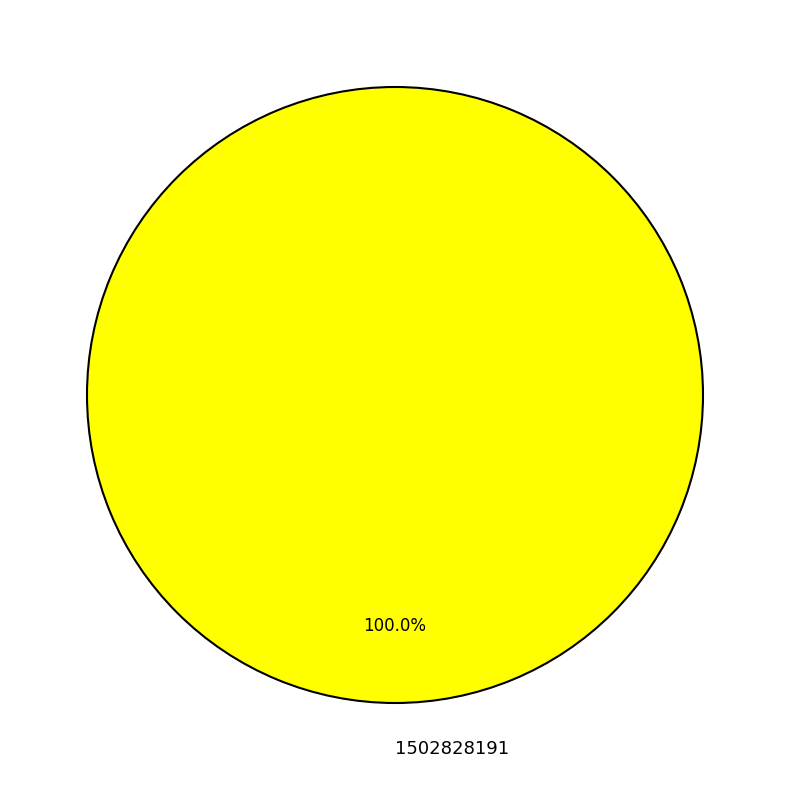

Rank the categories by value from lowest to highest.

1502828191